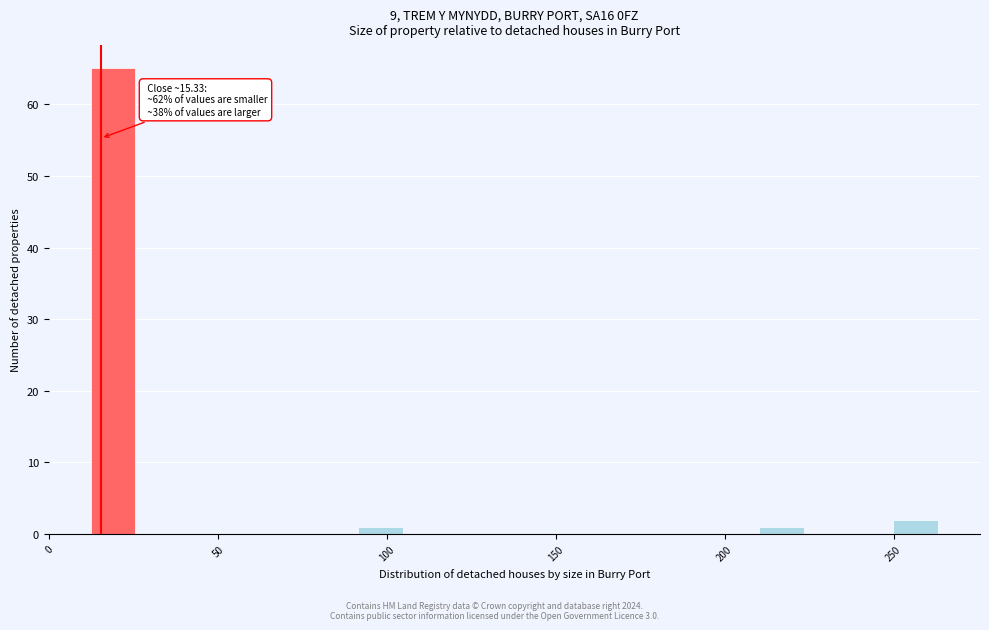

Read against the x-axis, roughly where is the centre of the tallest bar?

20